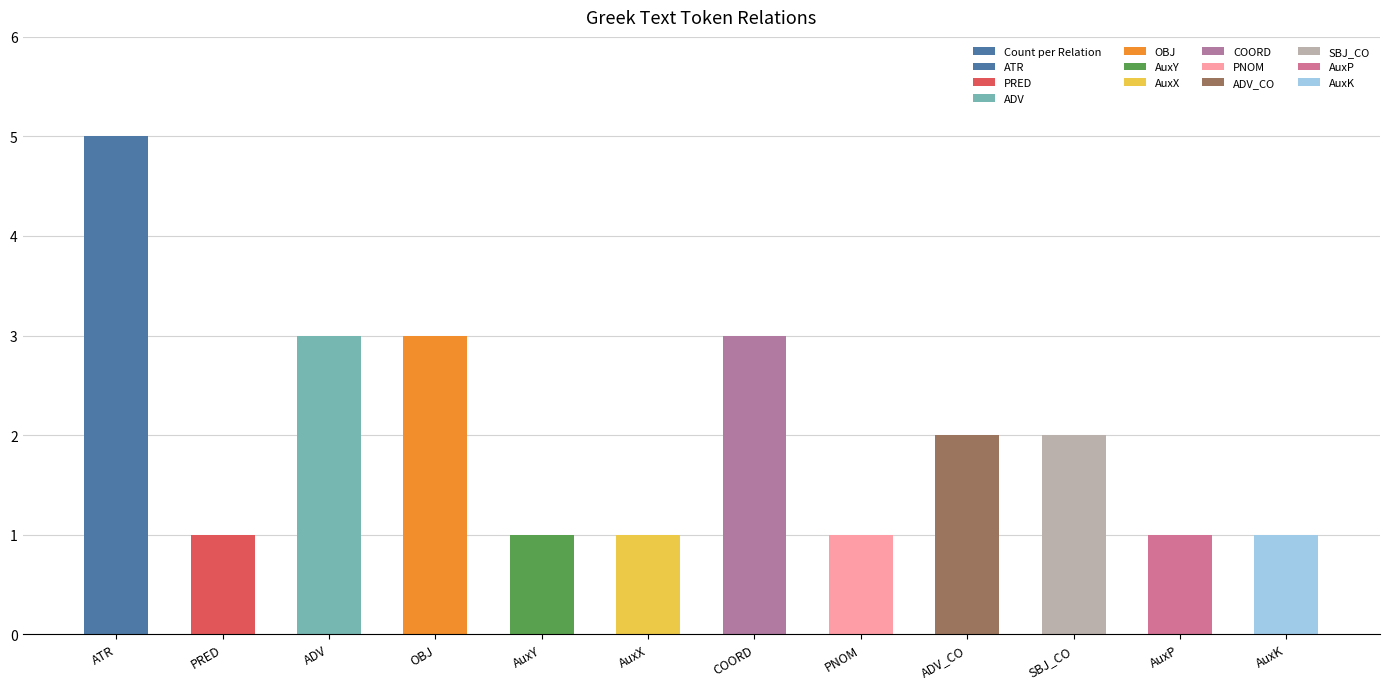

What value does the data have at OBJ?

3